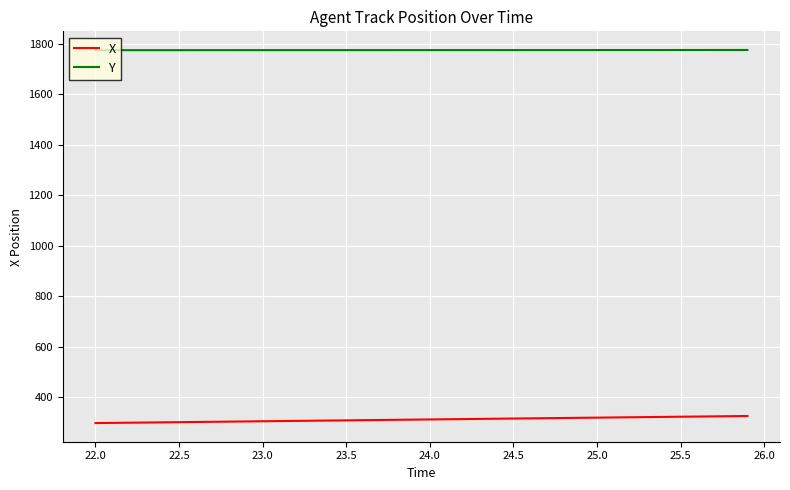

How many lines are shown in the chart?

2